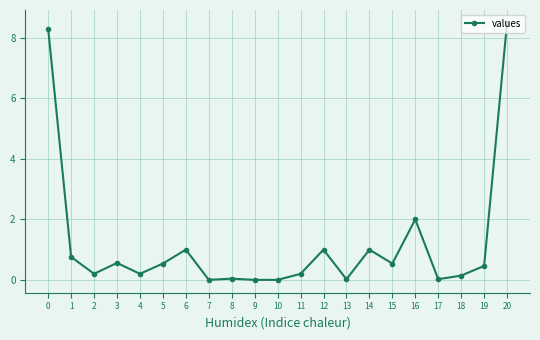

What is the greatest value displayed?

8.5